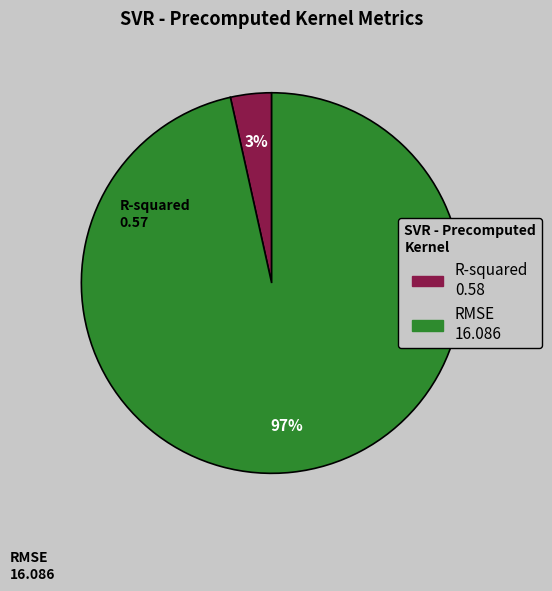

Which slice is the largest?

RMSE